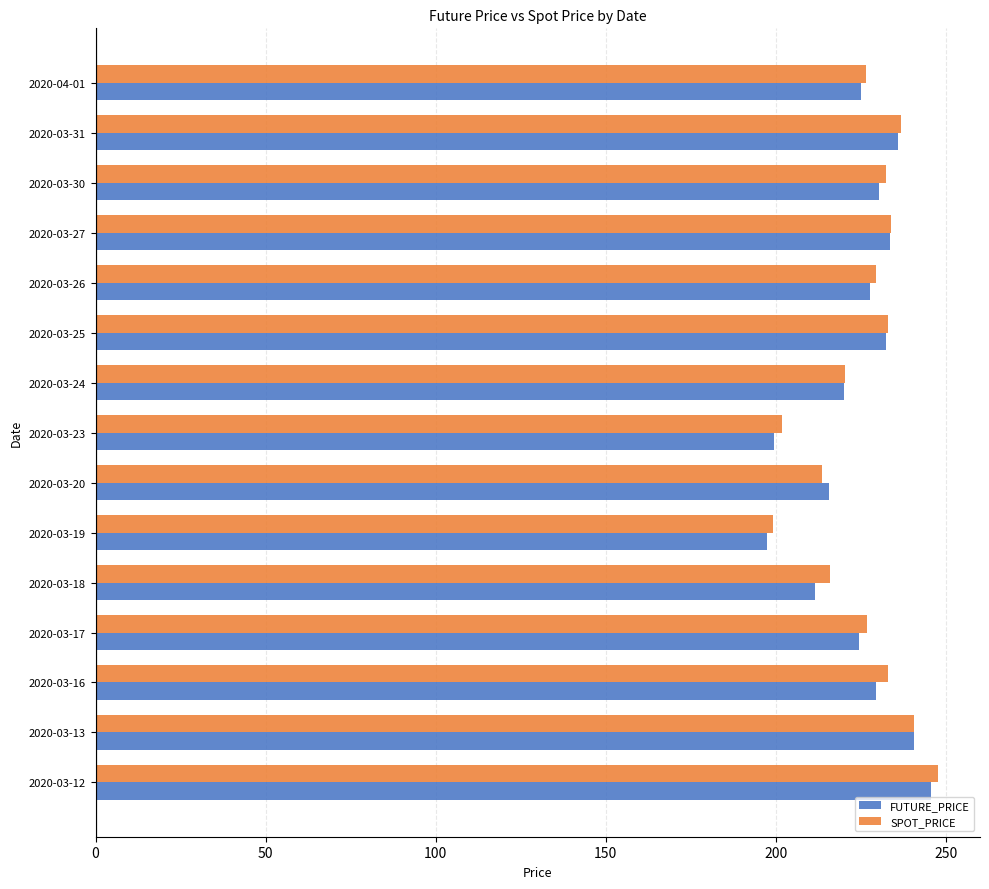

What is the average value of the SPOT_PRICE series?

226.1